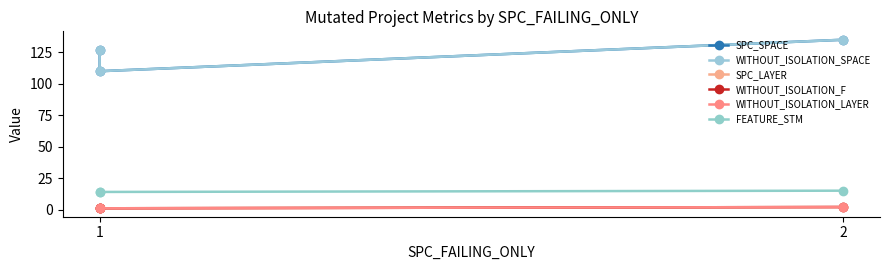

Which category has the lowest value across all series?

1